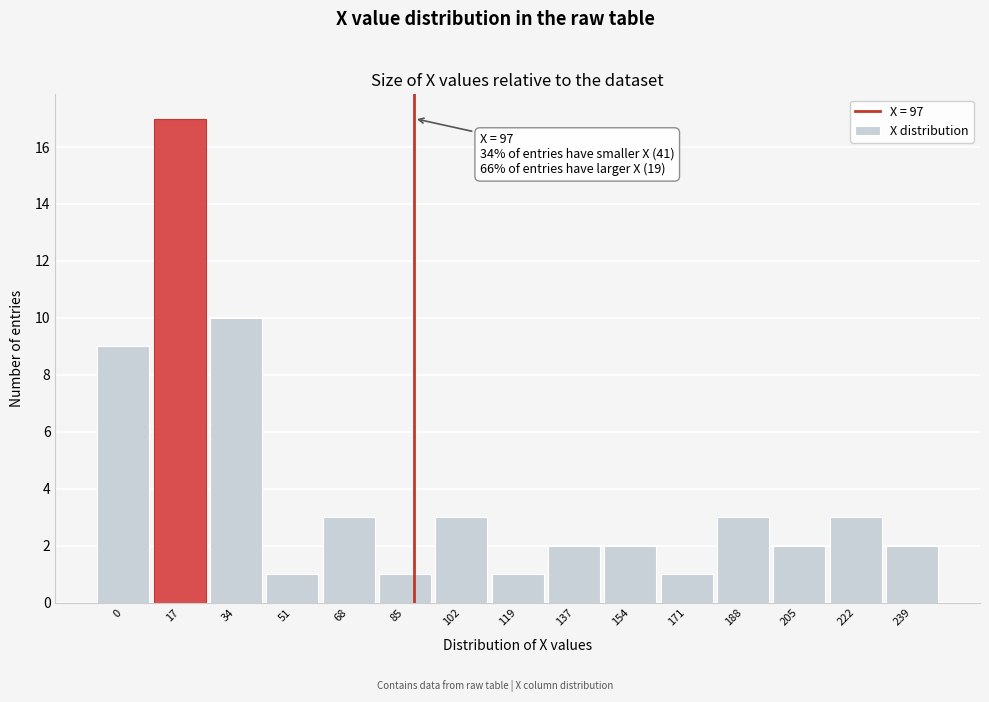

Reading right to left, what are all the values shown in this chart?

239=2	222=3	205=2	188=3	171=1	154=2	137=2	119=1	102=3	85=1	68=3	51=1	34=10	17=17	0=9